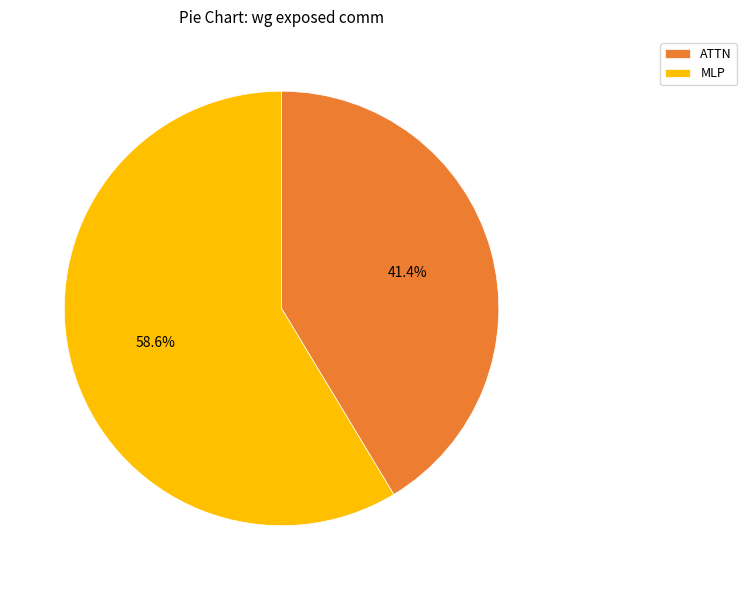

The MLP slice represents 94% of the pie. True or false?

False